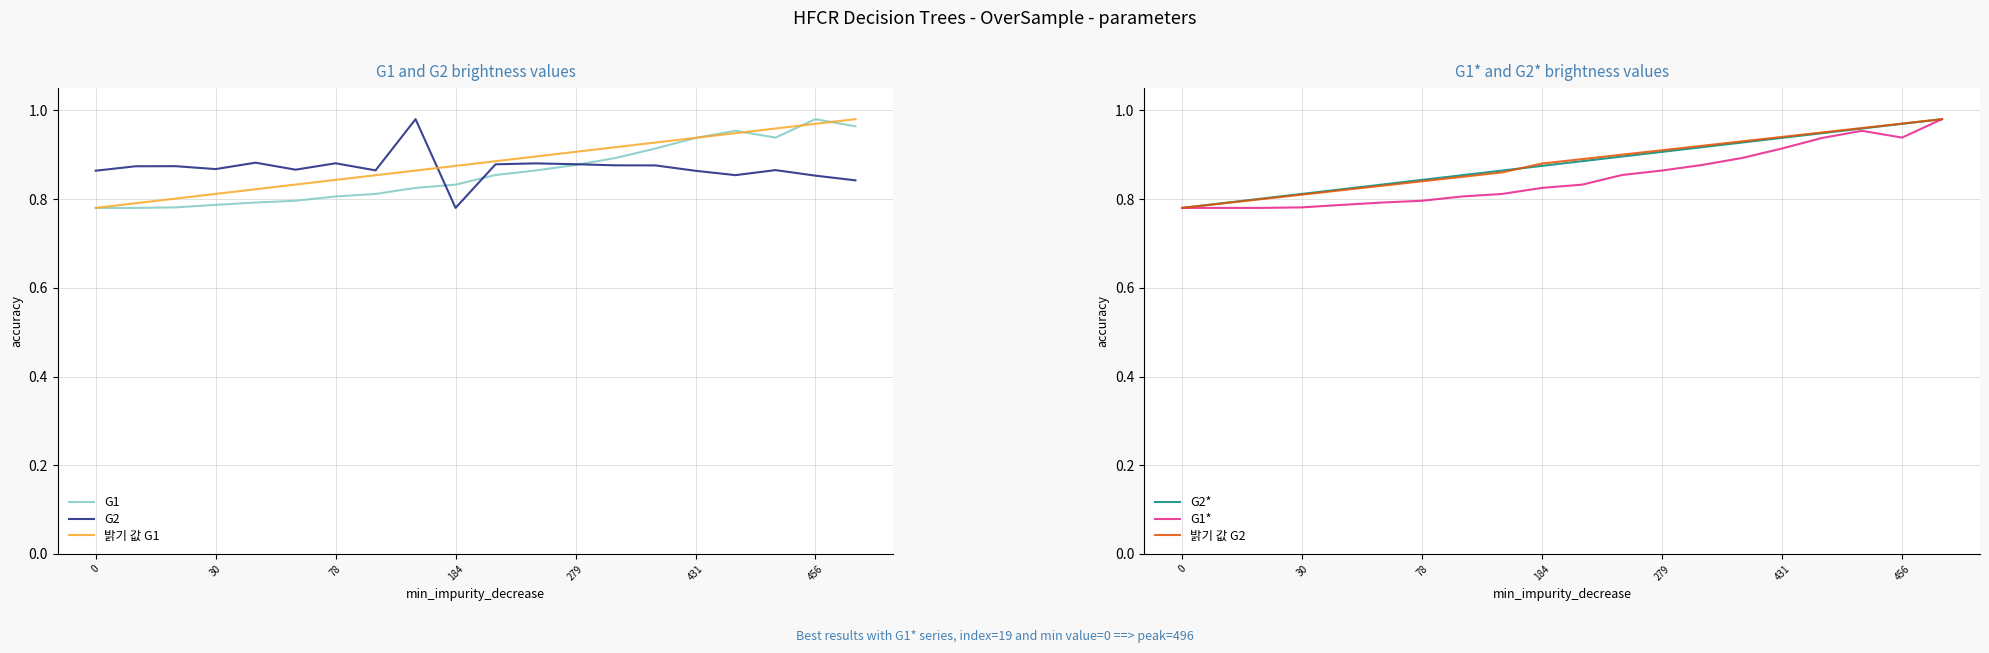

Count the 밝기 값 G2 values in the range 0 to 1.

20